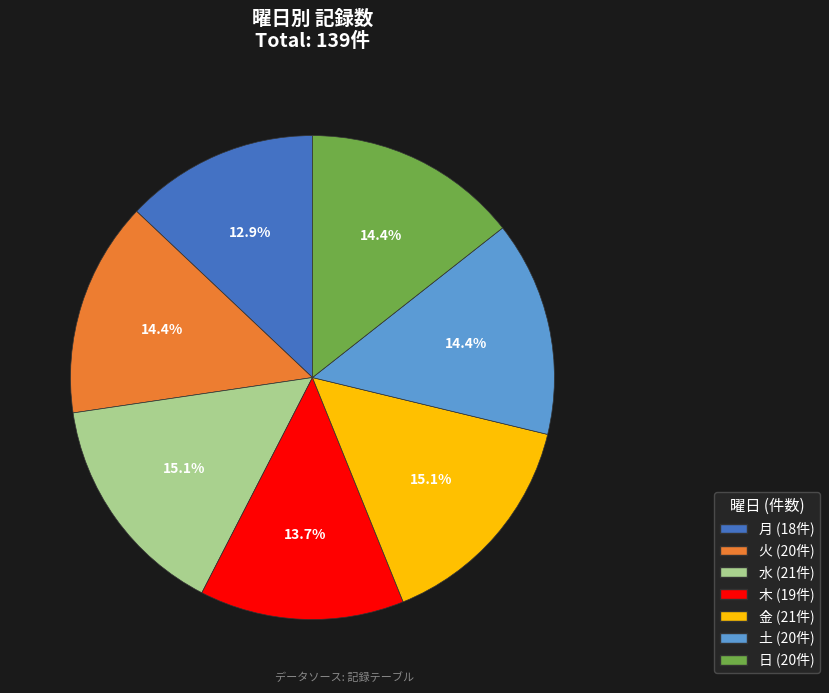

To the nearest percent, what is the combined percentage of 日 and 火?

29%